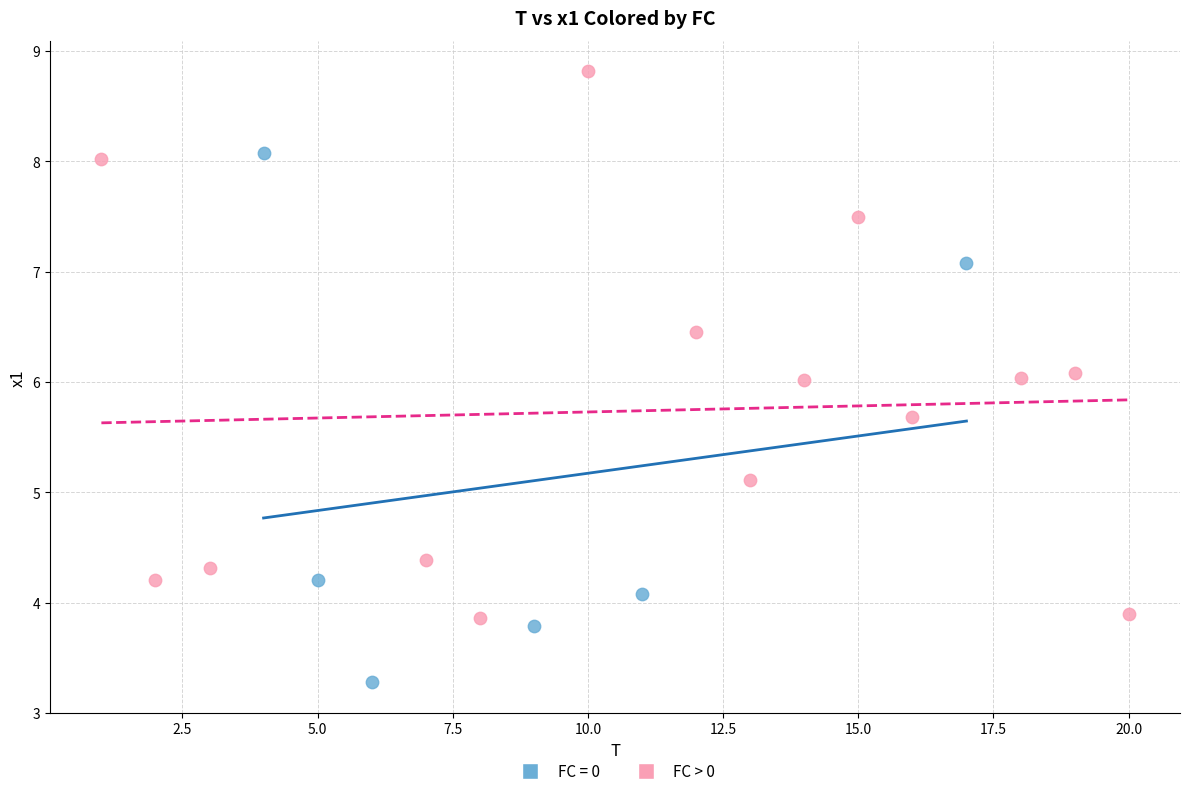

Which series contains the highest Y value?

FC > 0